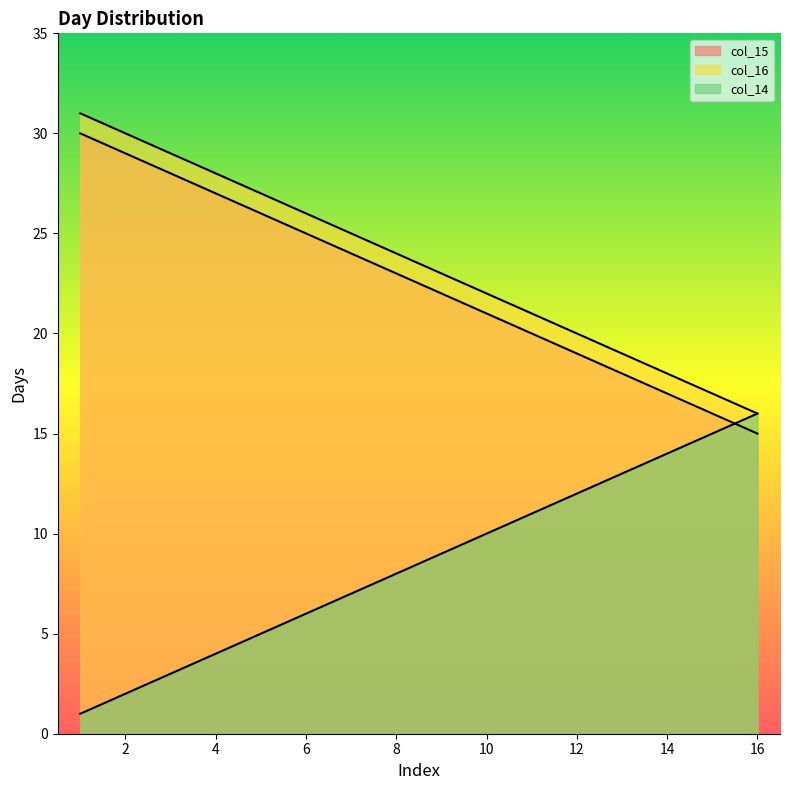

True or false: col_15 has more than 2 points higher than both neighbors.

False